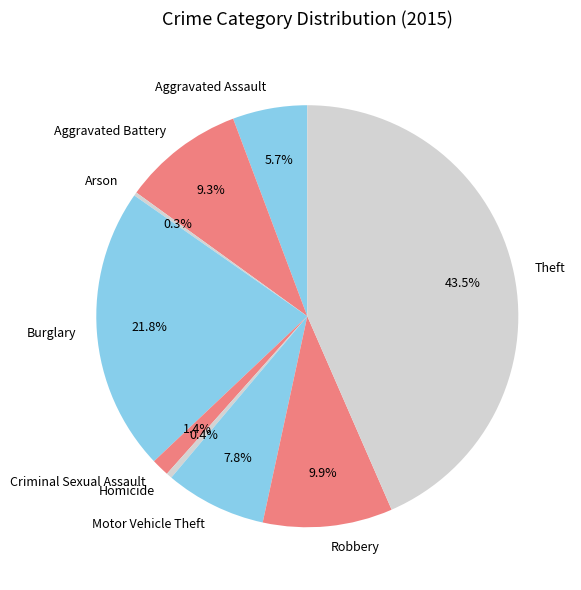

Is there a majority slice in this chart?

No